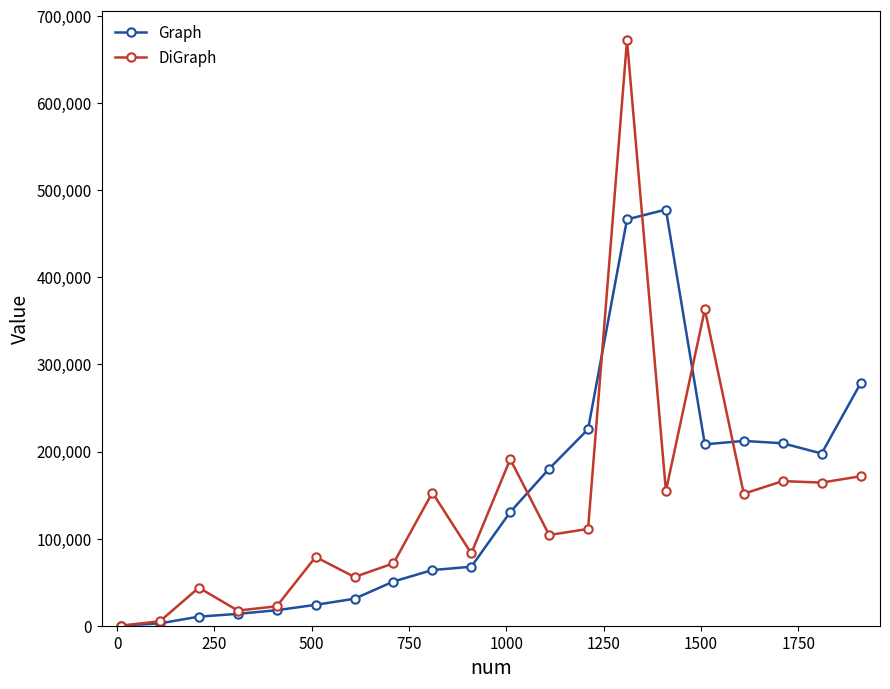

Which series has the widest spread of values?

DiGraph